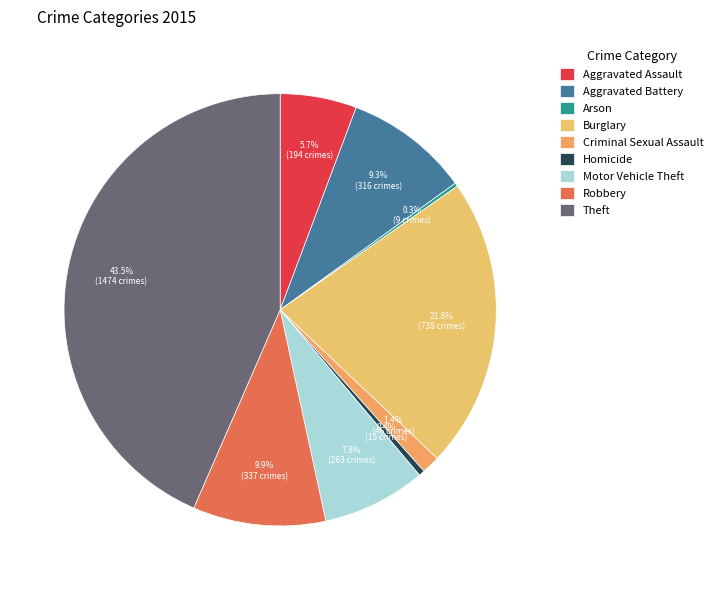

What is the largest slice in the pie chart?

Theft